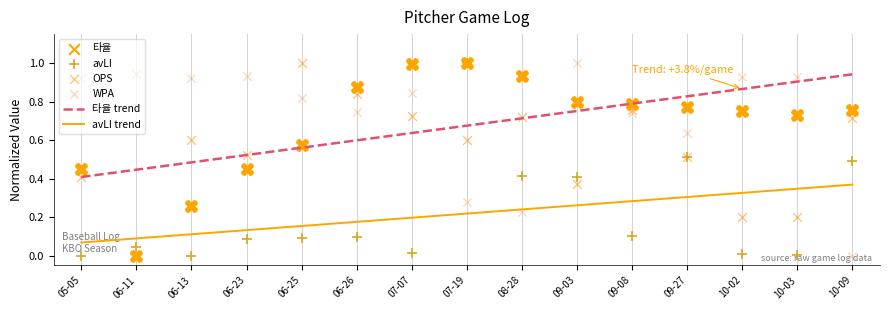

Which series has the largest total across all categories?

WPA